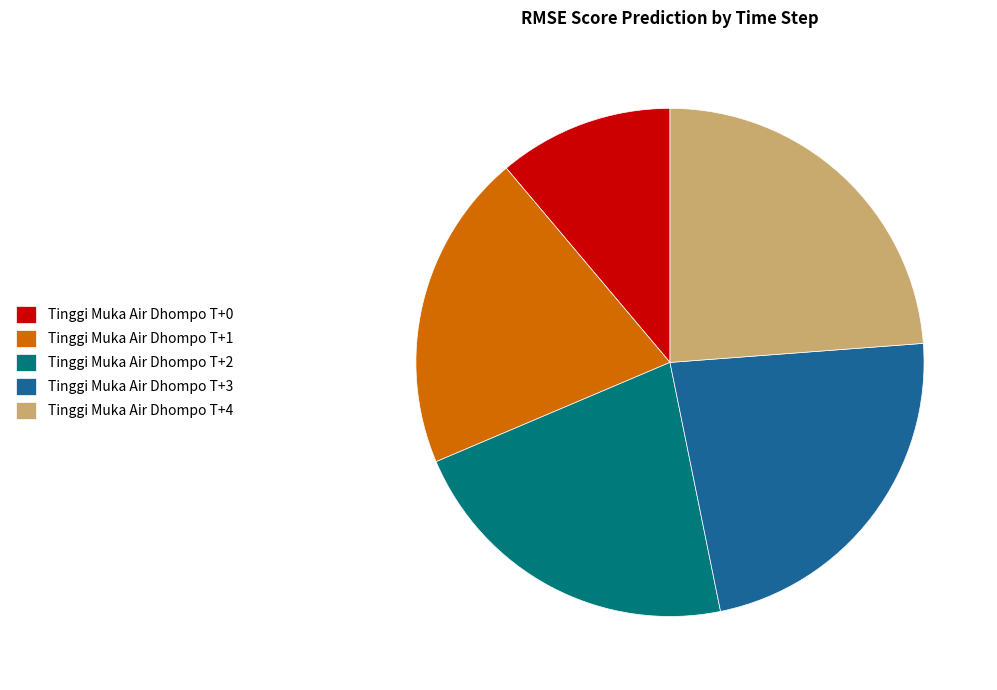

Count the number of slices in the pie.

5